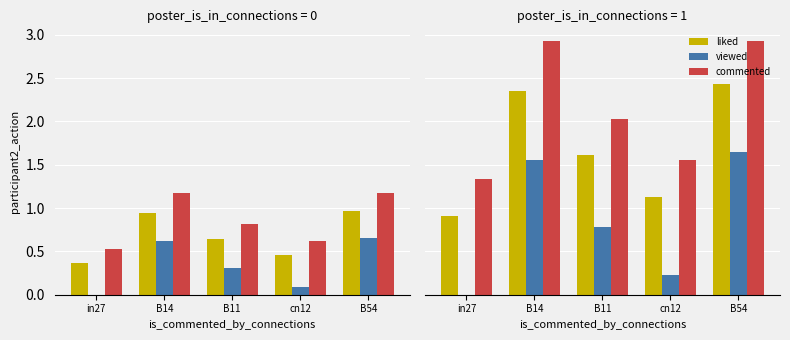

Which category has the highest value in the viewed series?

B54